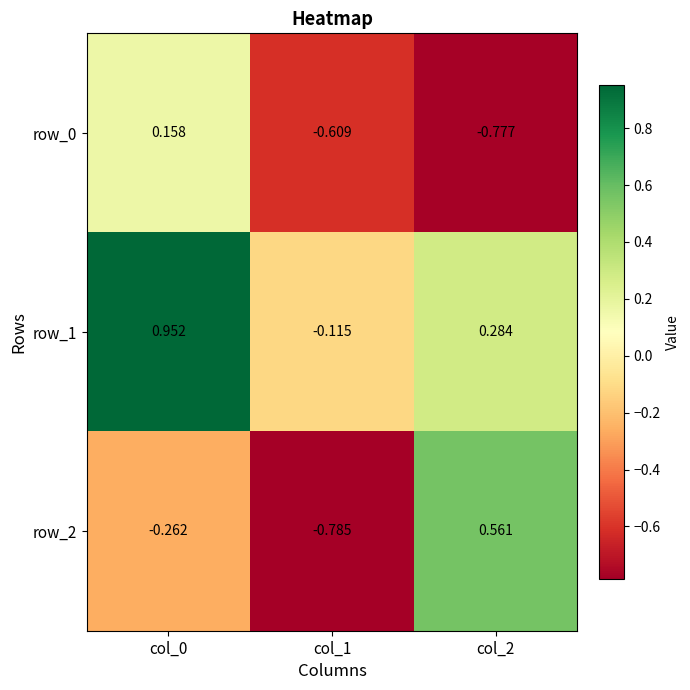

What is the difference between the maximum and minimum values in the row_1 series?

1.1